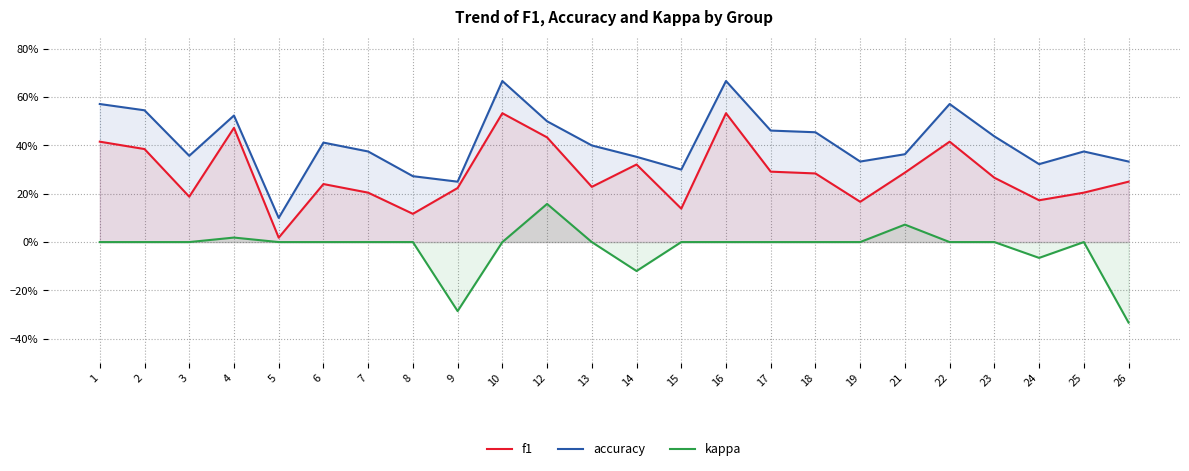

List the series in order of their peak value, lowest first.

kappa, f1, accuracy